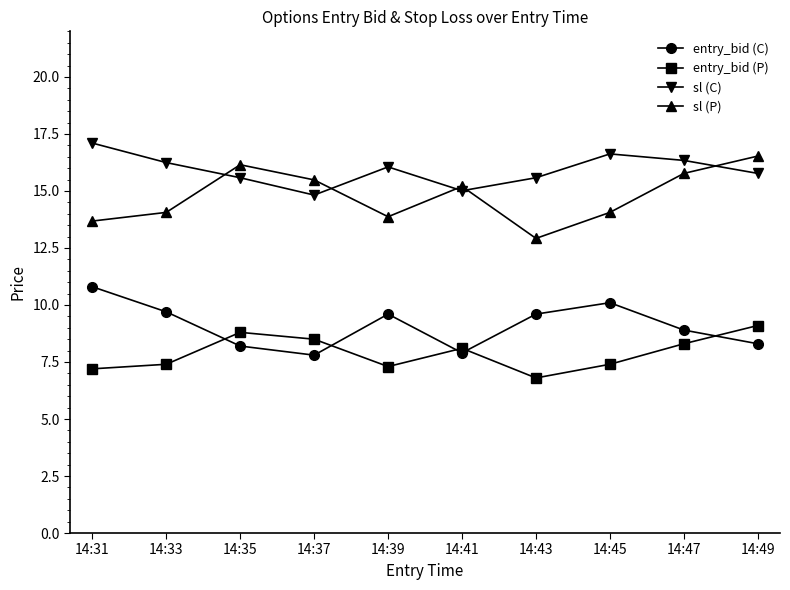

At 14:33, list the series in order from largest to smallest.

sl (C), sl (P), entry_bid (C), entry_bid (P)